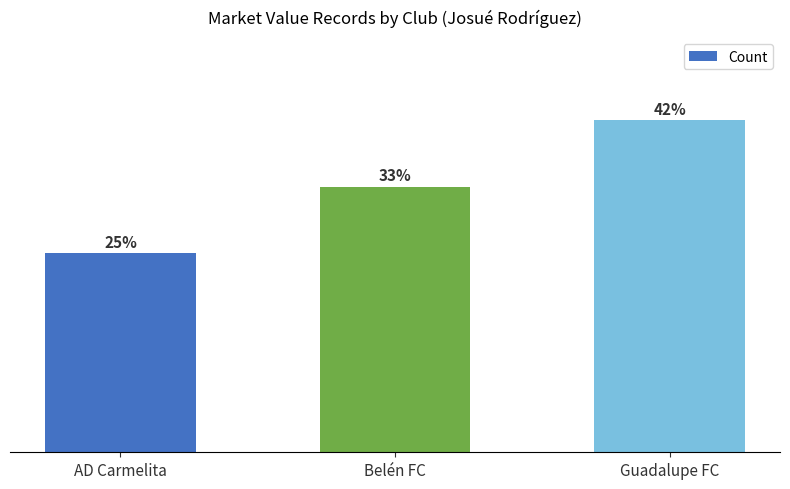

What is the change in value from AD Carmelita to Belén FC?

+1